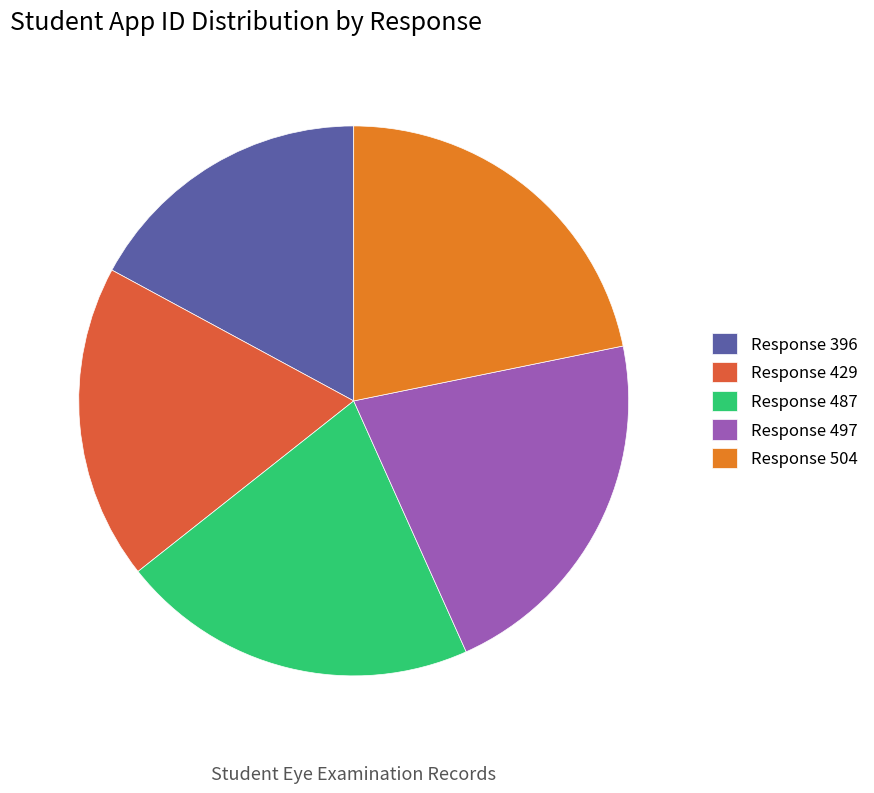

Combined, do Response 429 and Response 497 account for over 50%?

No